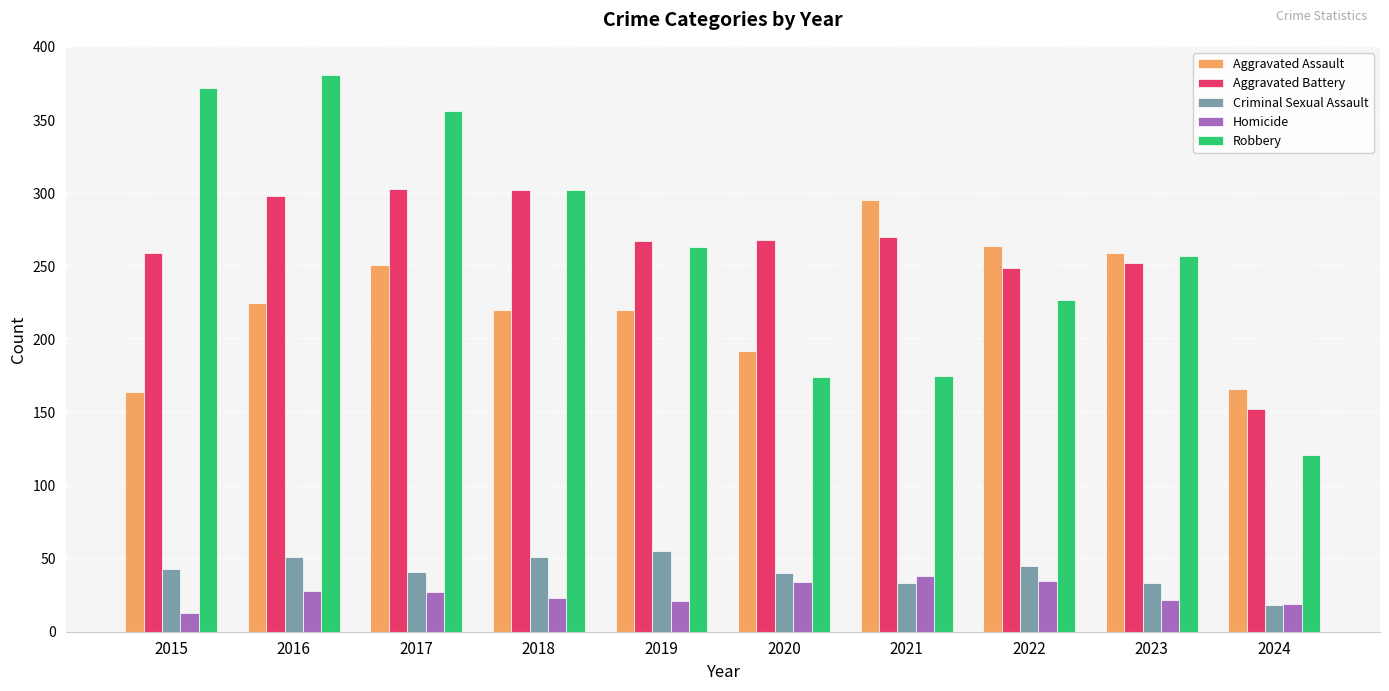

Rank the series by their maximum value, from highest to lowest.

Robbery, Aggravated Battery, Aggravated Assault, Criminal Sexual Assault, Homicide